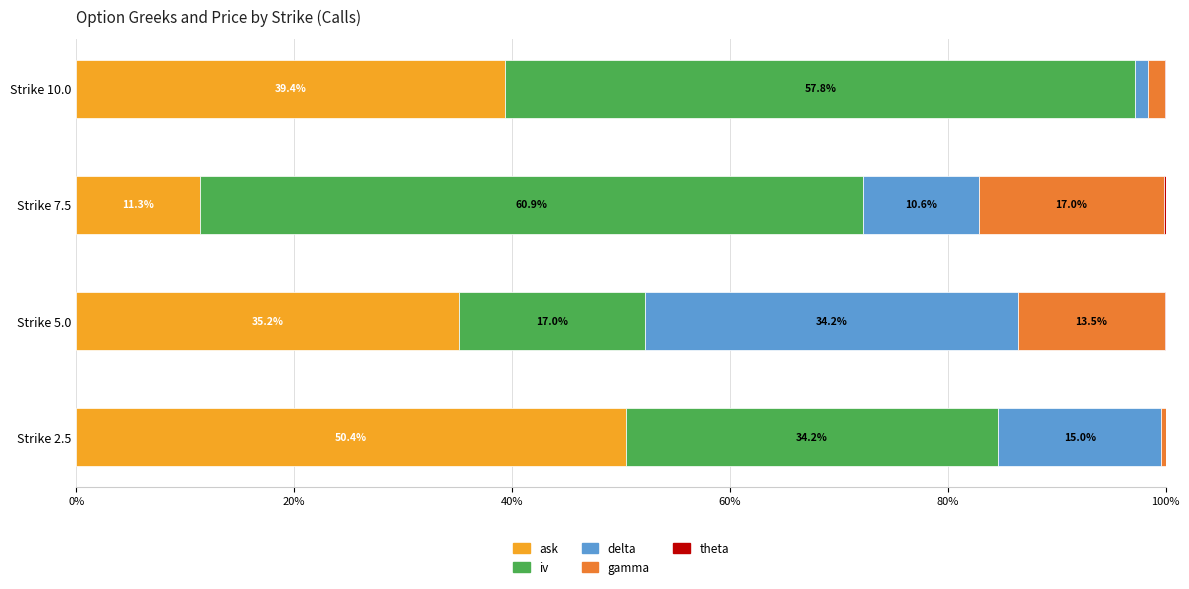

What is the total value across all series at Strike 10.0?

100.0